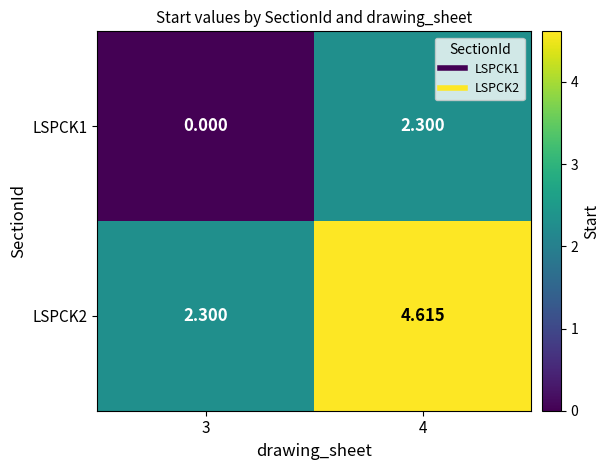

Is the value of LSPCK1 at 3 greater than the value of LSPCK2 at 3?

No